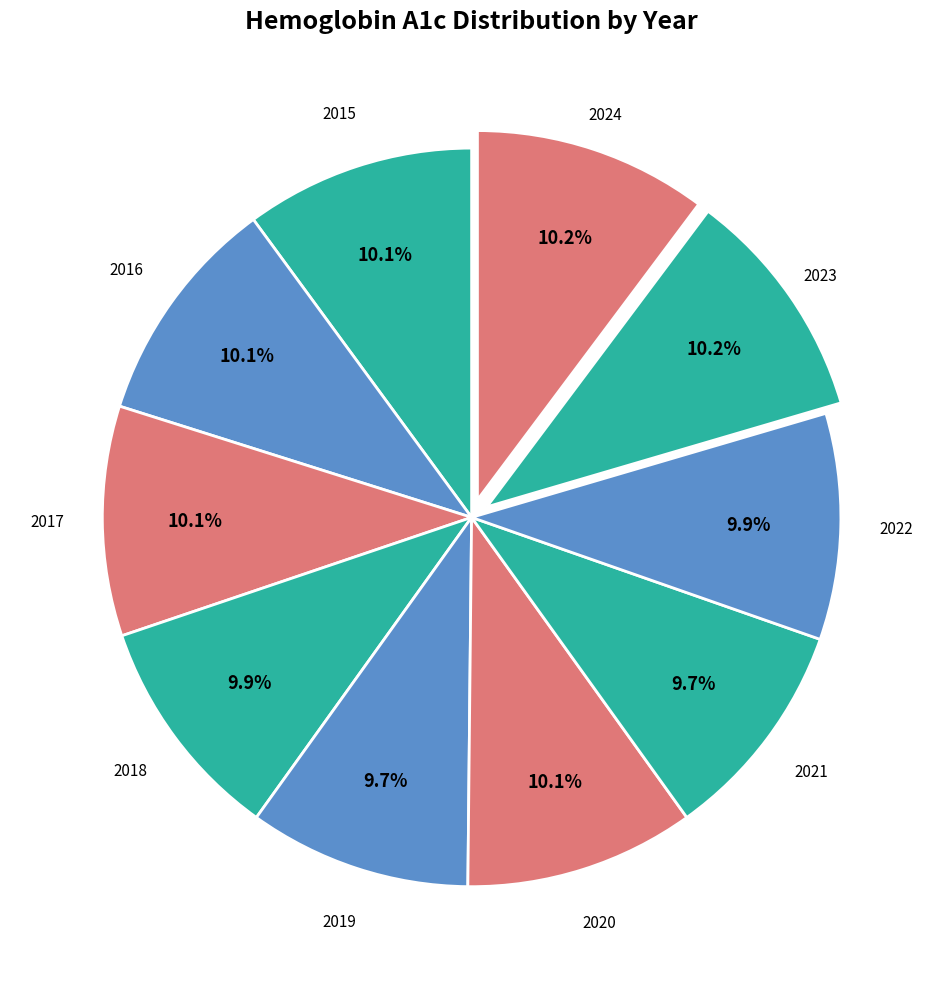

How many segments does this pie chart have?

10